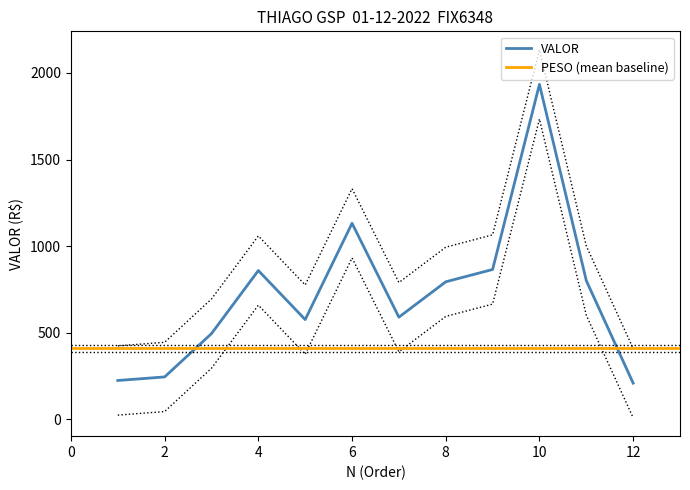

Which has a higher value, 9 or 4?

9